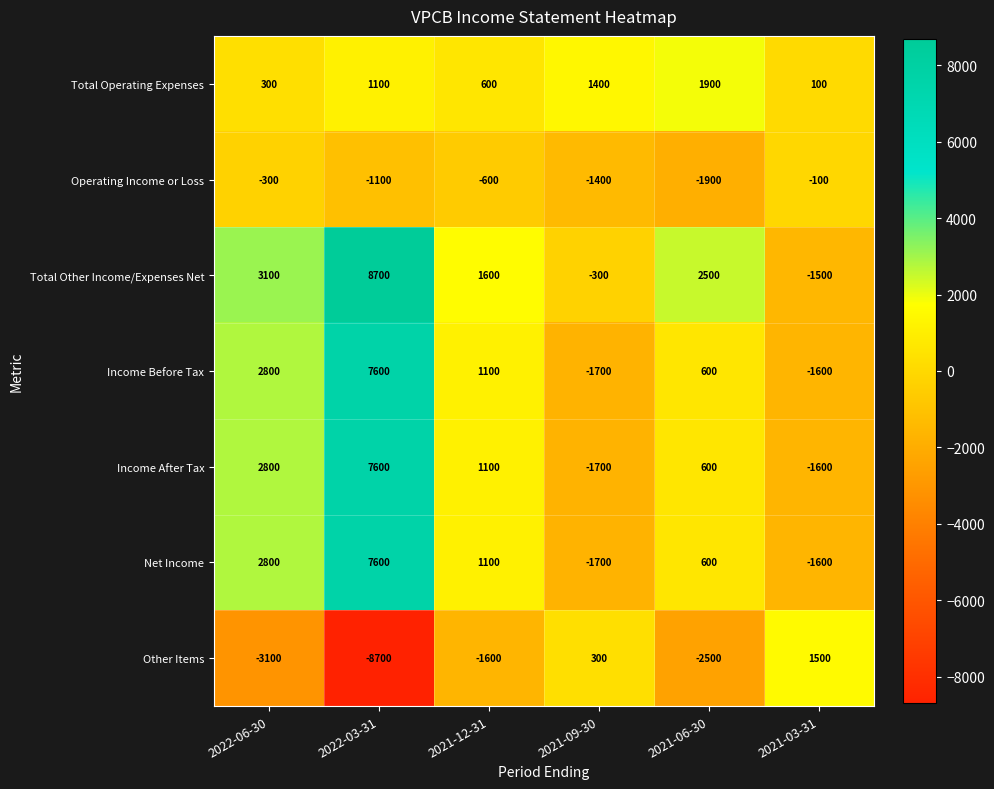

At which category is the sum across all series the highest?

2022-03-31